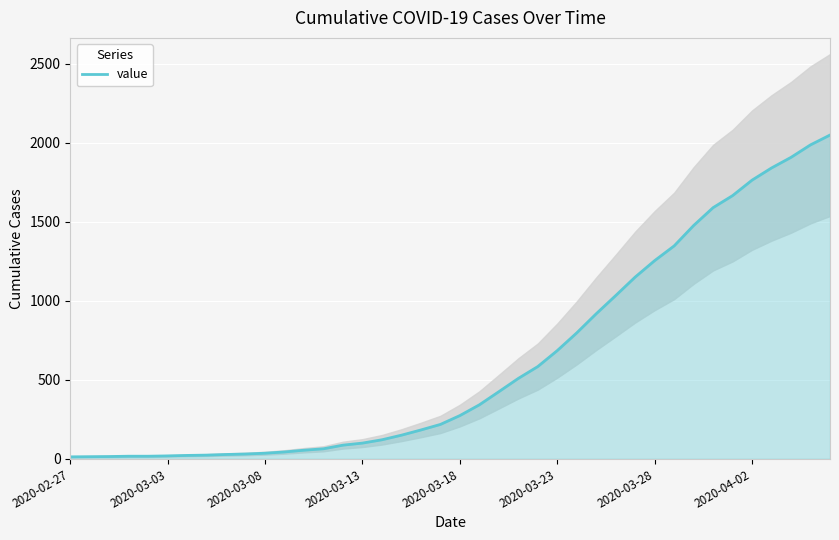

Which label corresponds to the largest value in the chart?

39